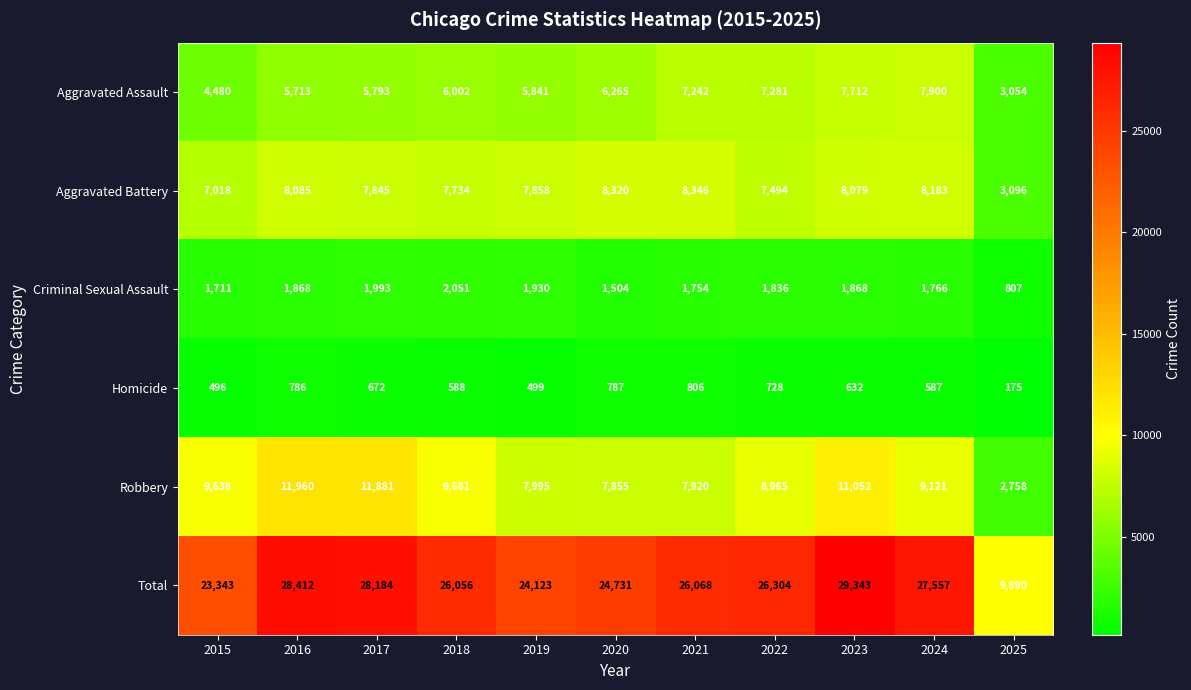

True or false: Homicide has a value of 587 at 2024.

True